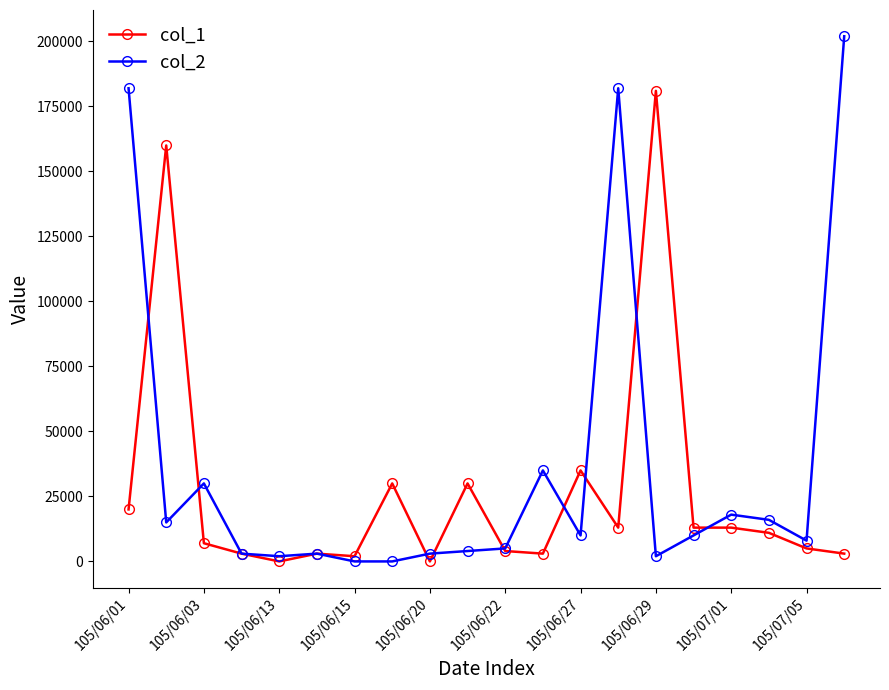

What is the difference between the second highest and minimum values in the col_2 series?

182000